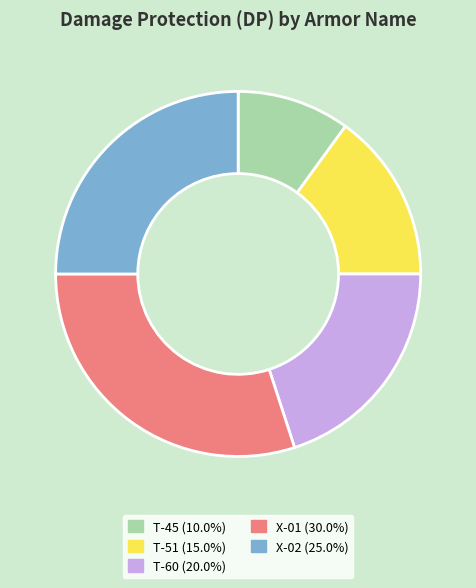

Combined, do T-45 and X-01 account for over 50%?

No